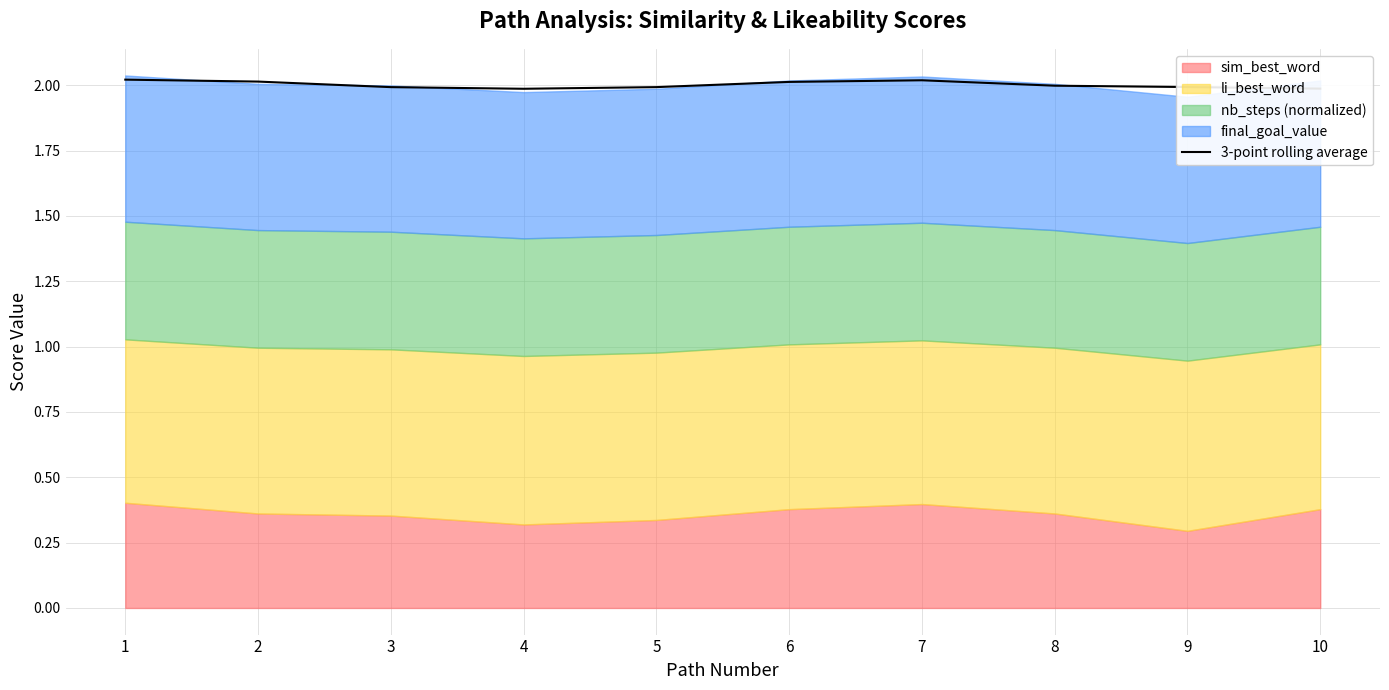

What is the ratio of the value at 8 to the value at 1?

1.0